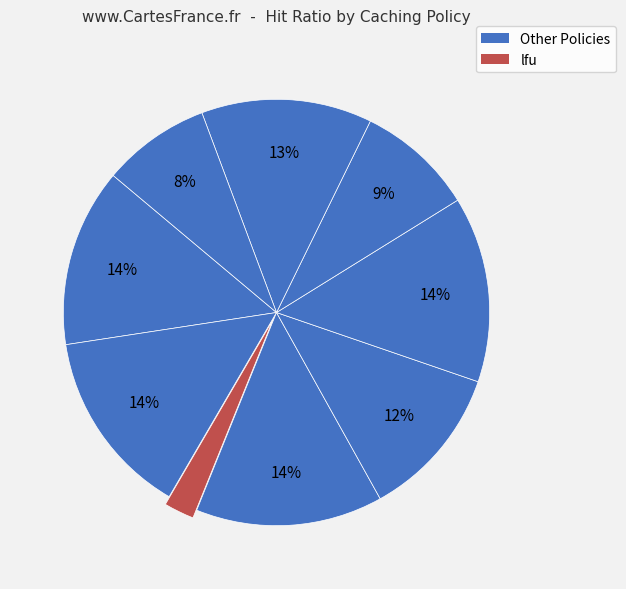

How many slices are in this pie chart?

9